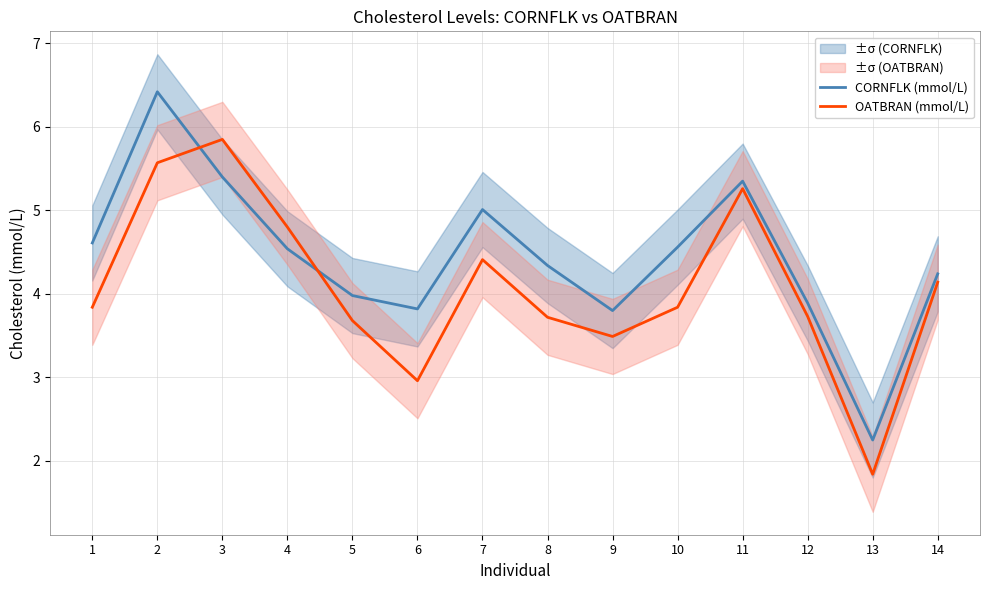

How many lines are shown in the chart?

2